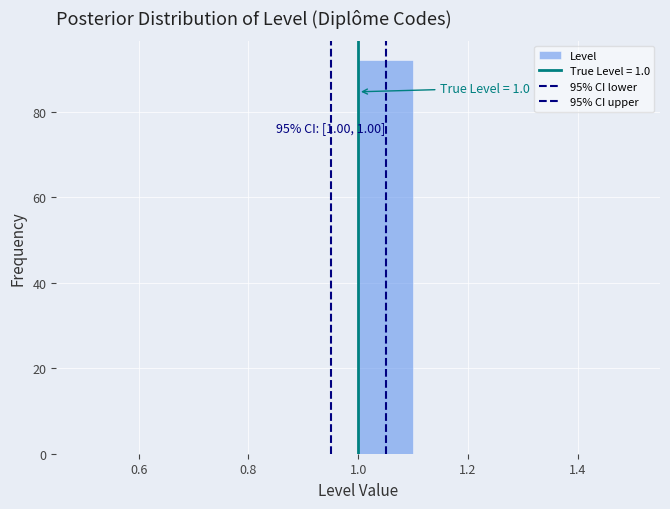

Which range on the x-axis has the tallest bar?

1.0 to 1.1